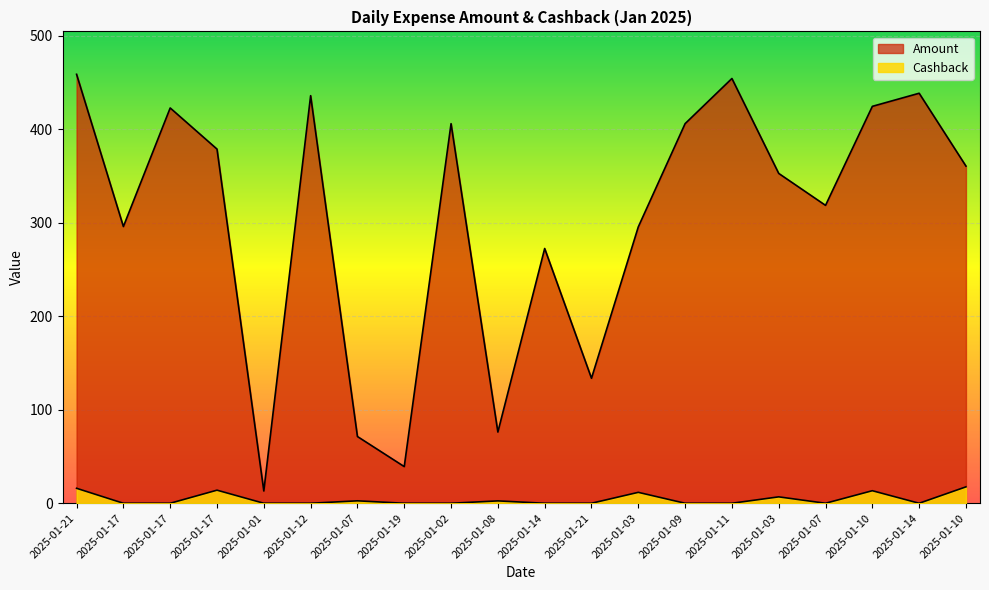

At which category does the chart reach its minimum across all series?

2025-01-17